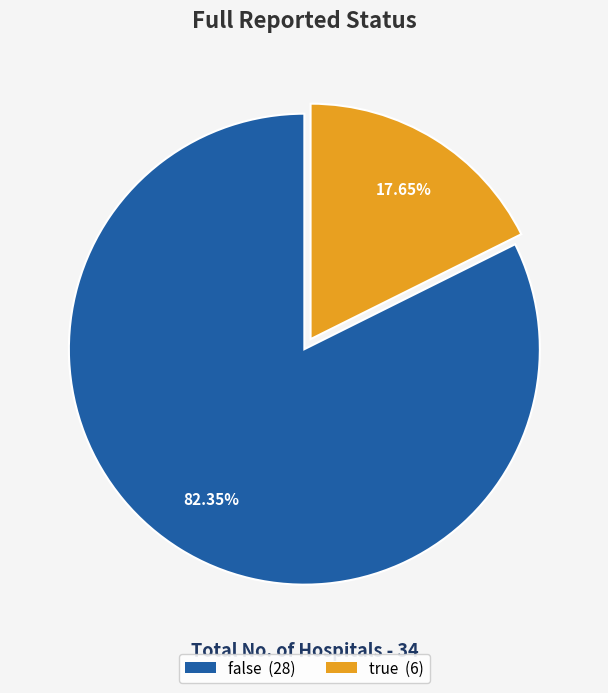

To the nearest percent, what percentage of the pie is true?

18%